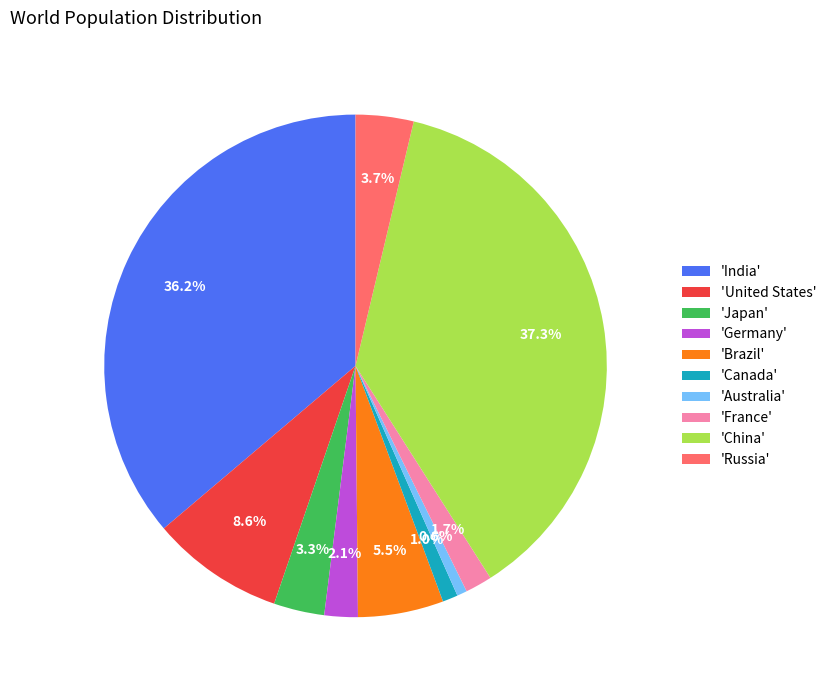

Which slice is the largest?

'China'